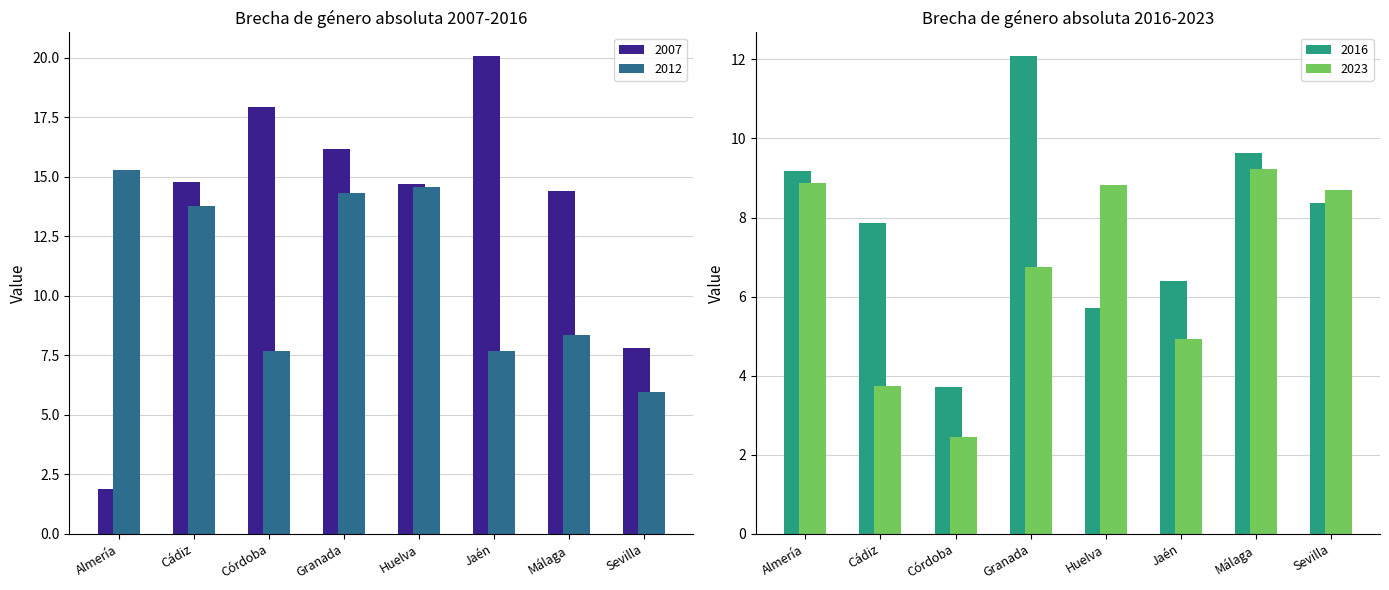

What is the difference between the highest and lowest values at Córdoba?

15.5